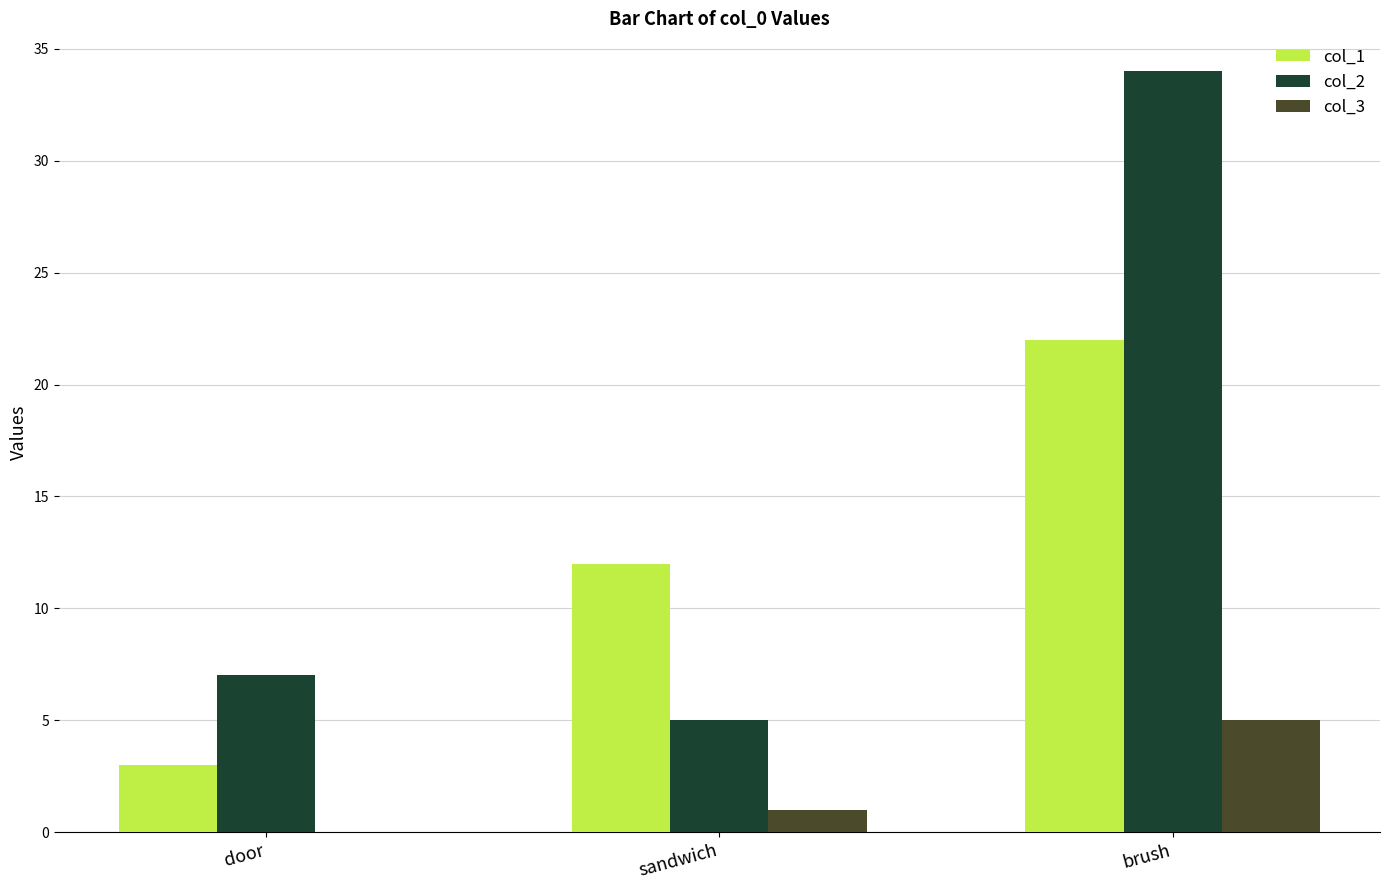

At which label is col_2 closest to 19?

door